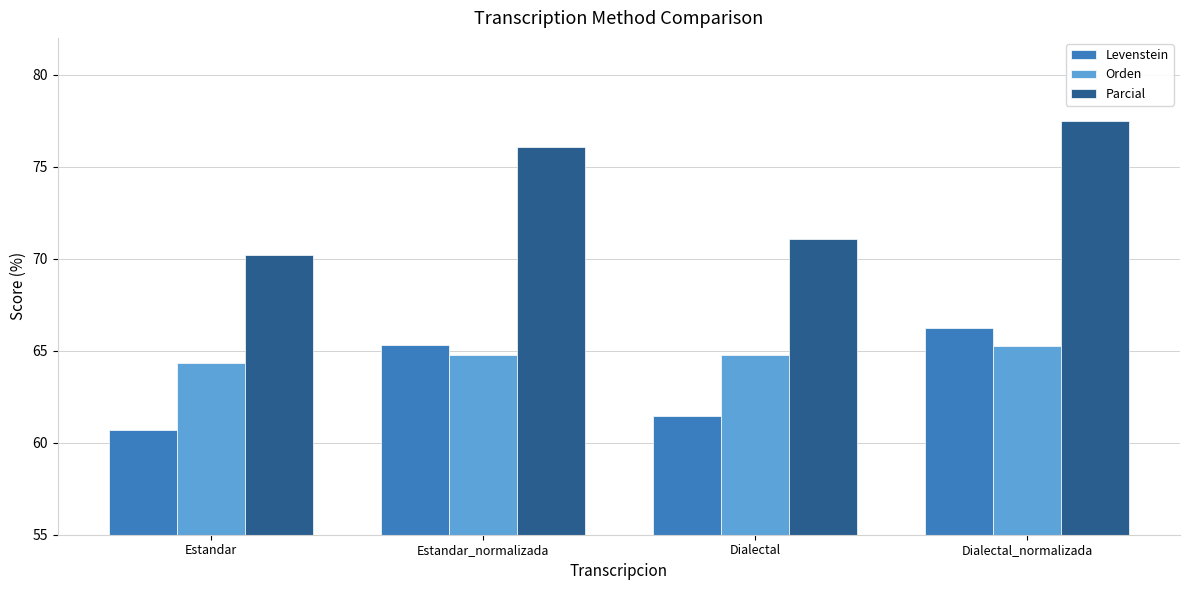

What position from the right is Estandar?

4